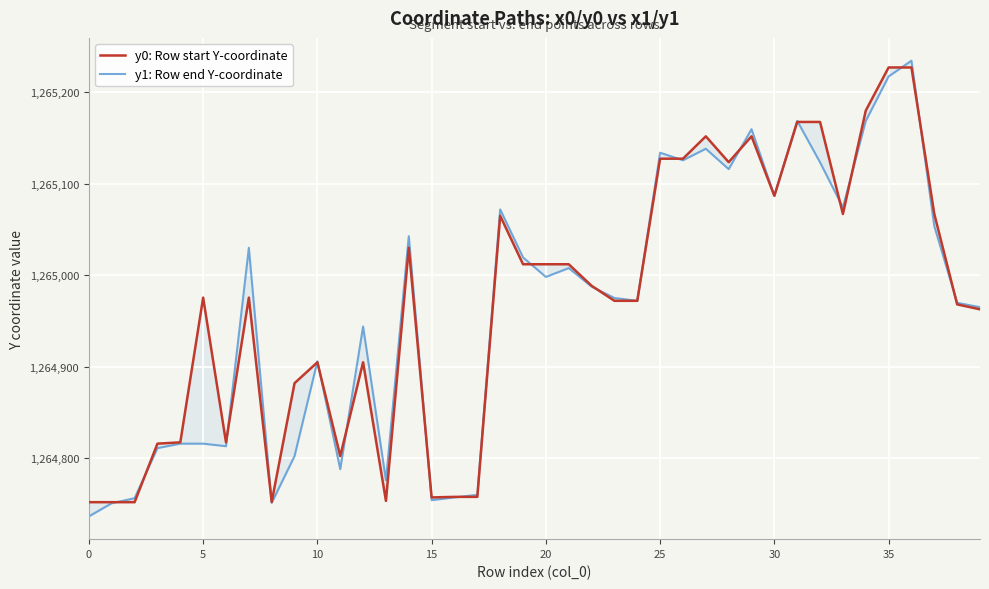

What is the sum of the y1: Row end Y-coordinate values at 35 and 10?

2530122.9